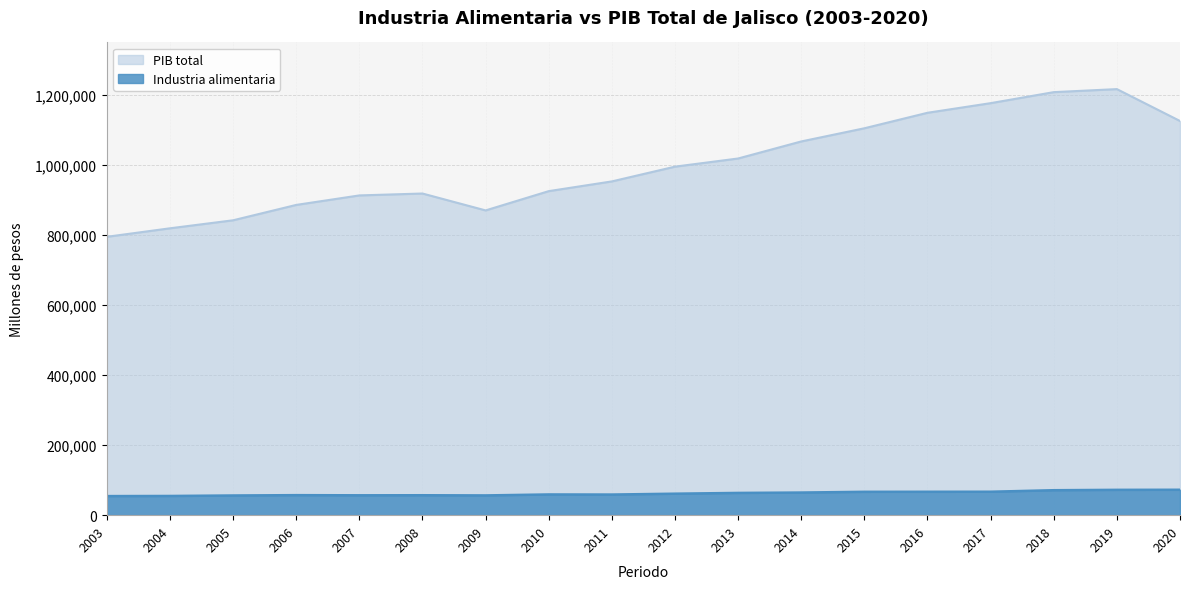

Which has a higher value, 2006 or 2010?

2010